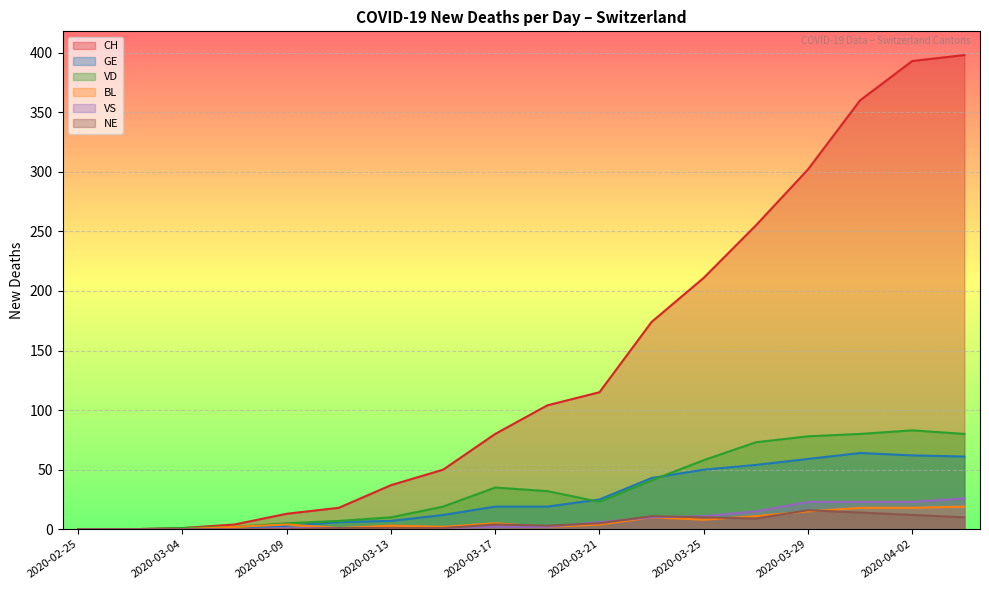

How many series are shown in this chart?

6